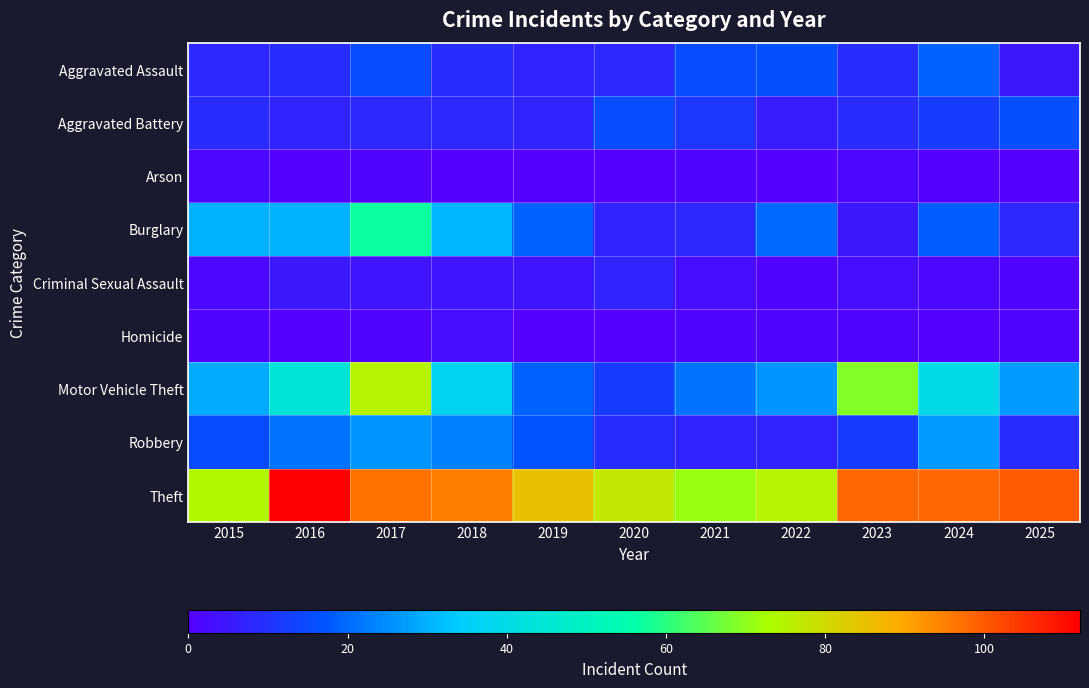

At how many categories does at least one series exceed 87?

6